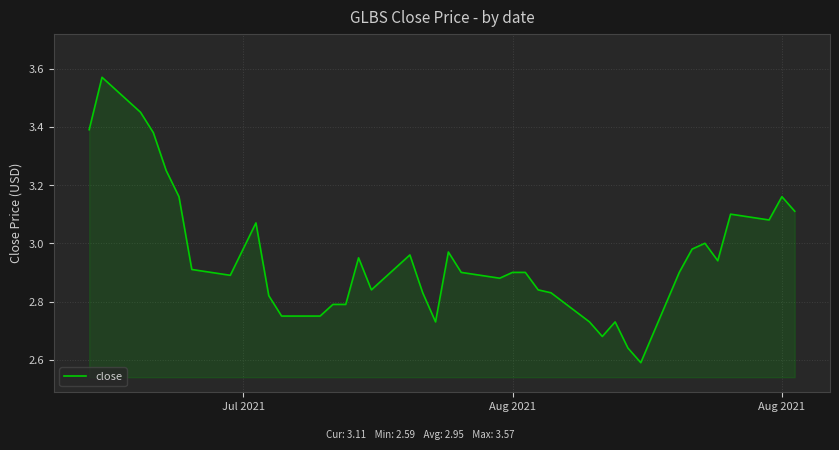

What is the difference between the maximum and minimum values?

1.0